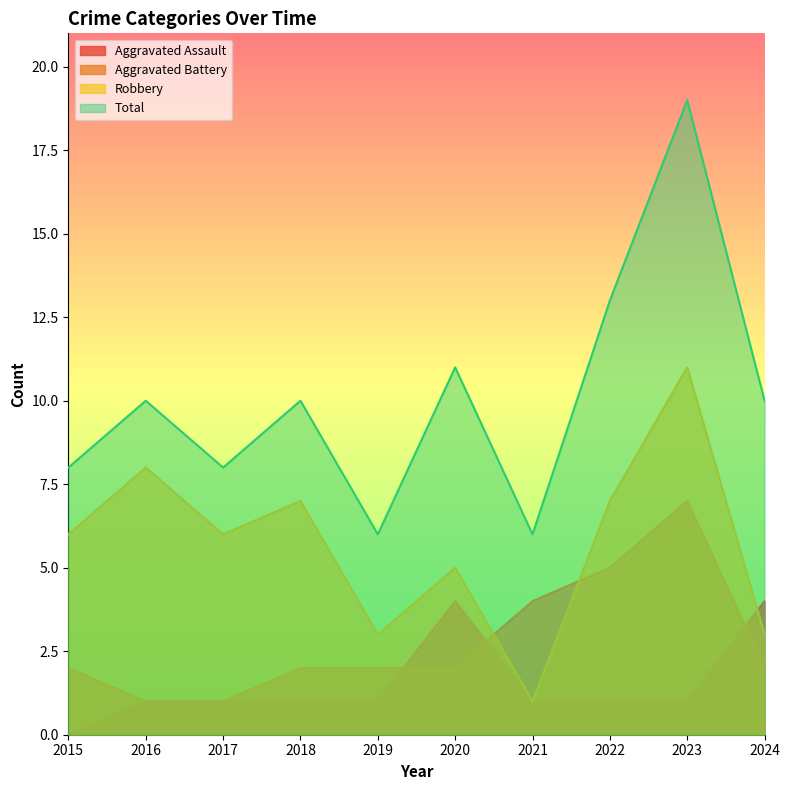

What is the value of the Total point at the 4th from the left?

10